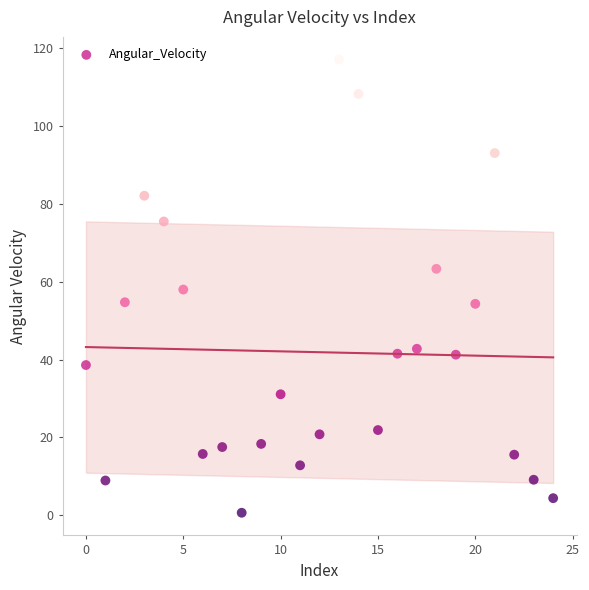

What is the range of Y values (max minus min)?

116.6